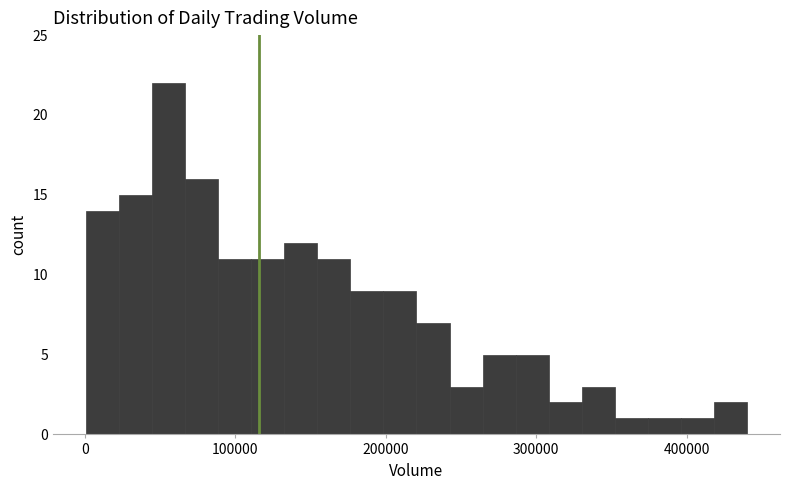

Around what value on the x-axis is the tallest bar? Give the approximate position of its centre, as read against the axis.

60000